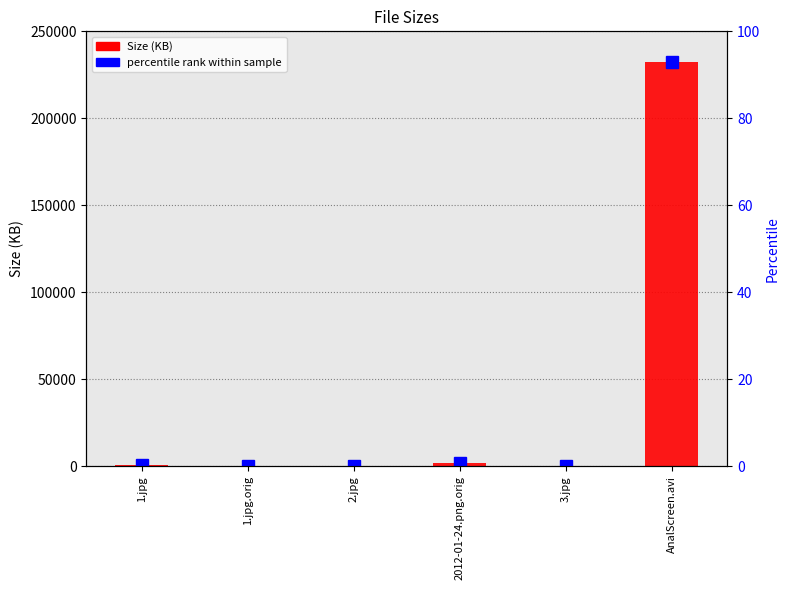

What is the label of the 1st bar from the right?

AnalScreen.avi